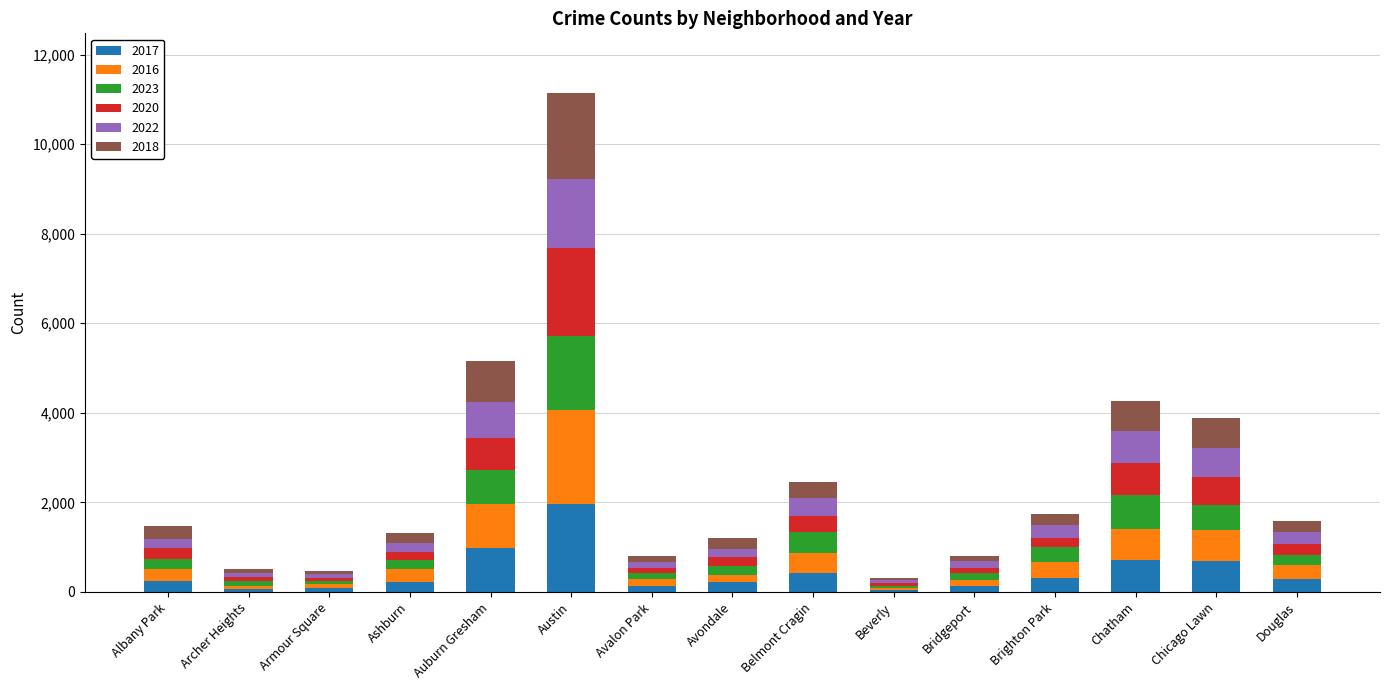

At which category is the sum across all series the highest?

Austin